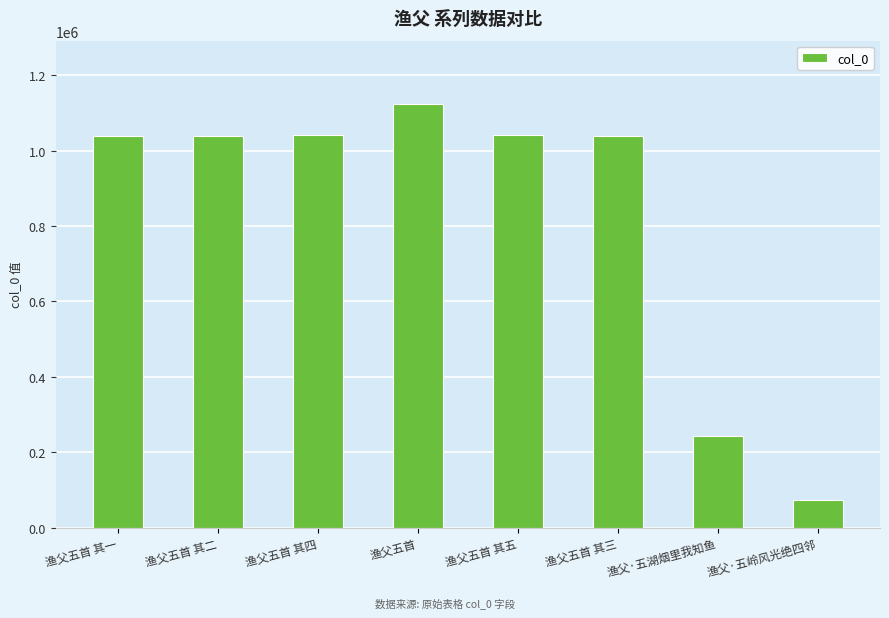

At which category does the chart reach its minimum across all series?

渔父·五岭风光绝四邻